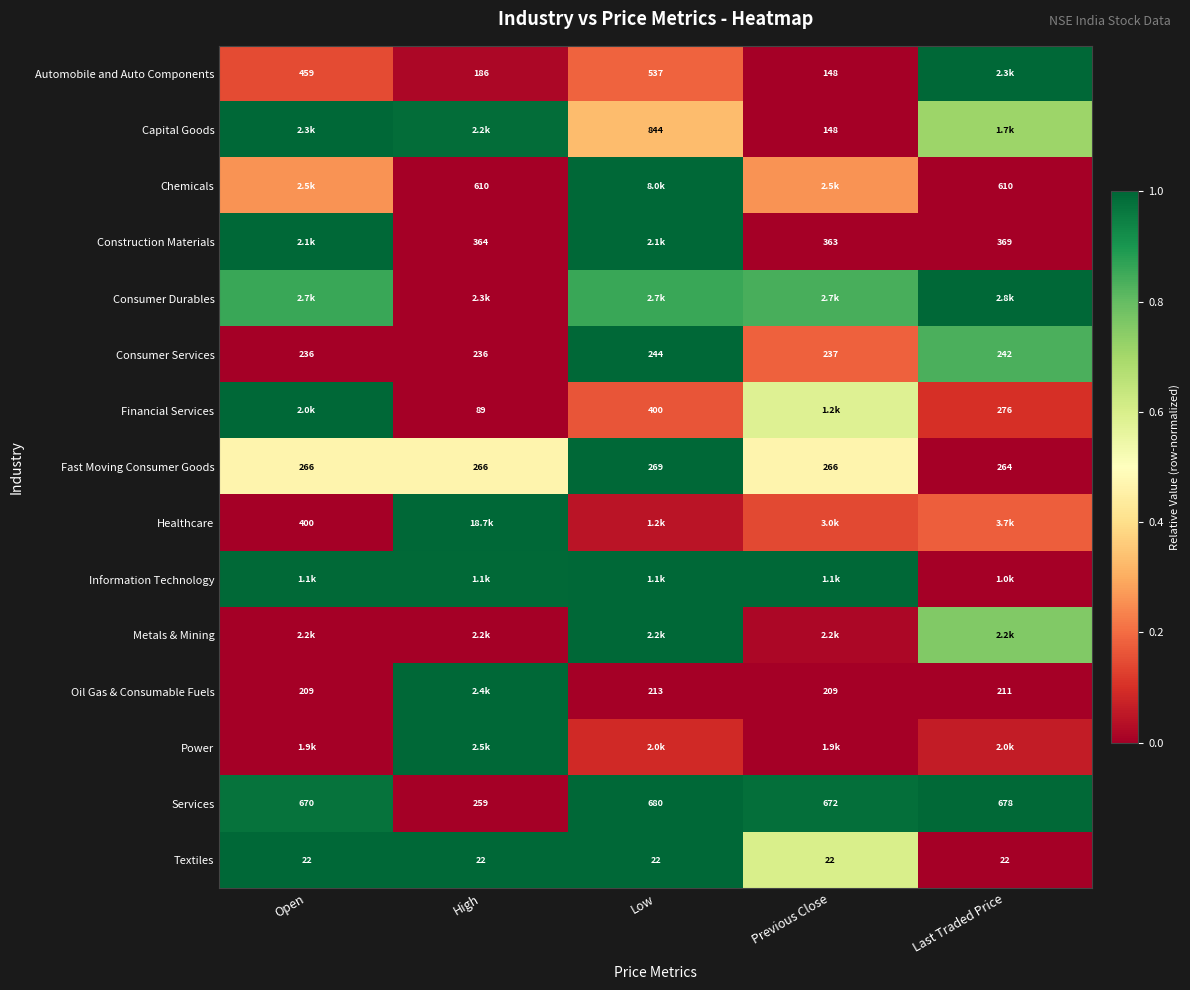

At which label is Services closest to 469?

Open